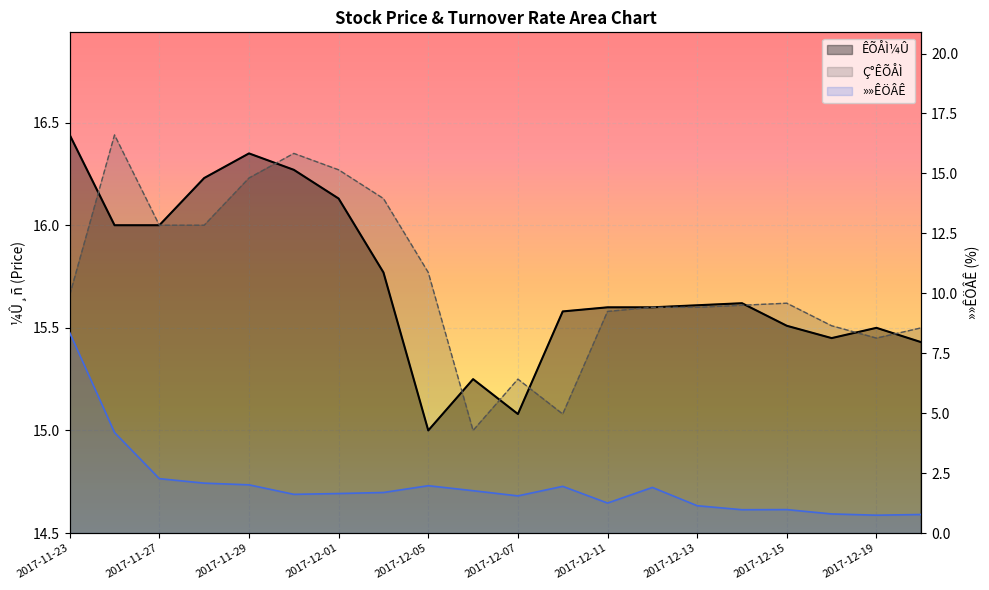

True or false: Ç°ÊÕÅÌ has more than 0 interior local peaks.

True